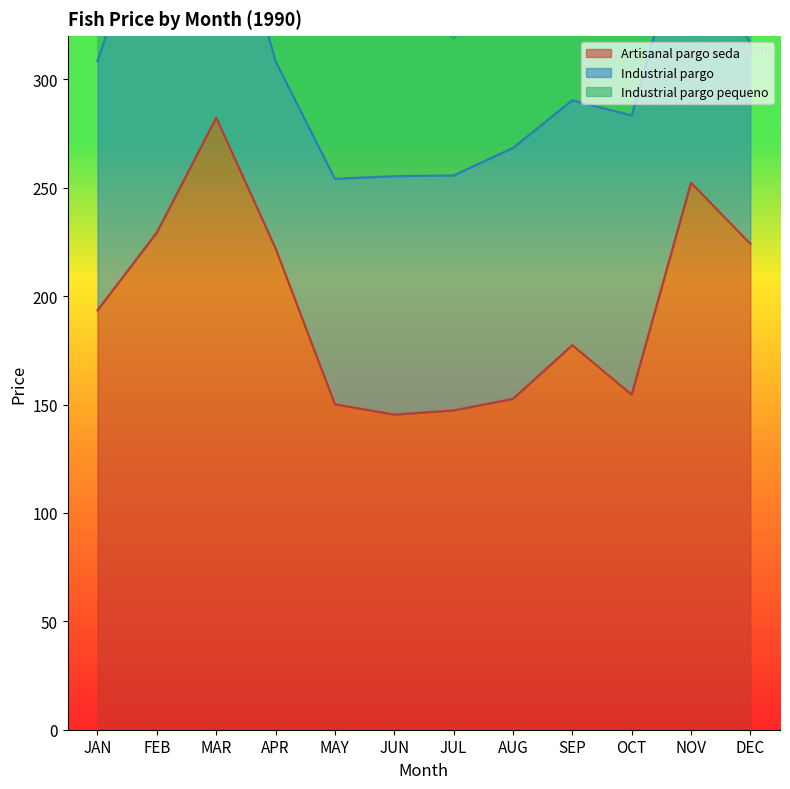

Reading left to right, what are all the values shown in this chart?

Artisanal pargo seda: JAN=193.5	FEB=229.4	MAR=282.4	APR=222.1	MAY=150.2	JUN=145.4	JUL=147.3	AUG=152.7	SEP=177.4	OCT=154.6	NOV=252.4	DEC=224.2
Industrial pargo: JAN=115.0	FEB=160.0	MAR=124.0	APR=86.3	MAY=104.0	JUN=110.0	JUL=108.4	AUG=115.8	SEP=113.0	OCT=128.8	NOV=127.6	DEC=92.0
Industrial pargo pequeno: JAN=64.8	FEB=64.0	MAR=53.9	APR=61.9	MAY=66.7	JUN=87.5	JUL=63.2	AUG=82.3	SEP=106.0	OCT=103.5	NOV=105.2	DEC=72.8